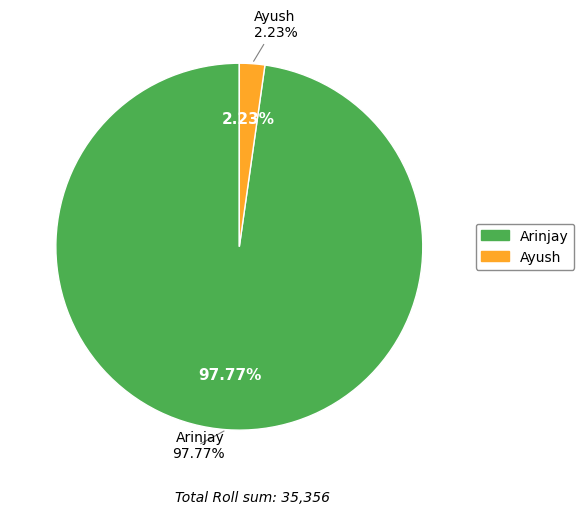

What percentage is the Ayush slice, to the nearest percent?

2%